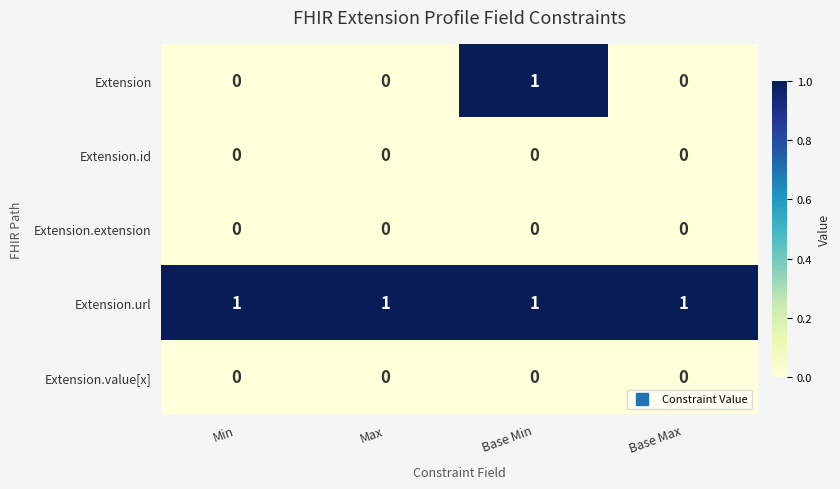

Which series has the widest spread of values?

Extension